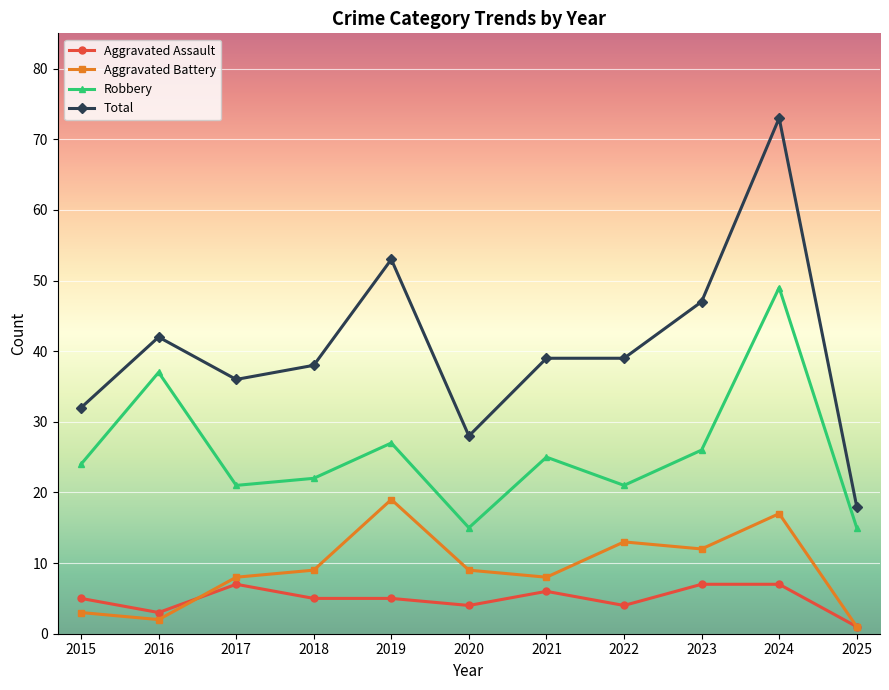

Between 2016 and 2019, which series saw the biggest shift?

Aggravated Battery